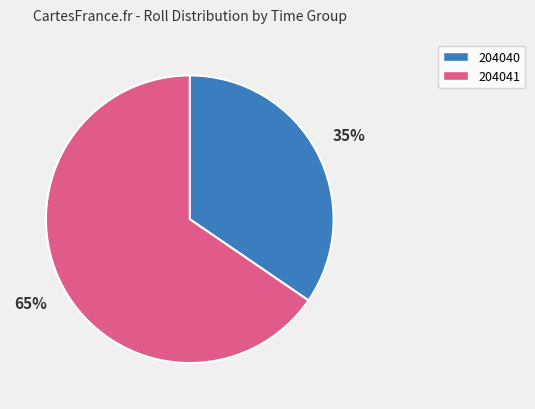

Is there a majority slice in this chart?

Yes